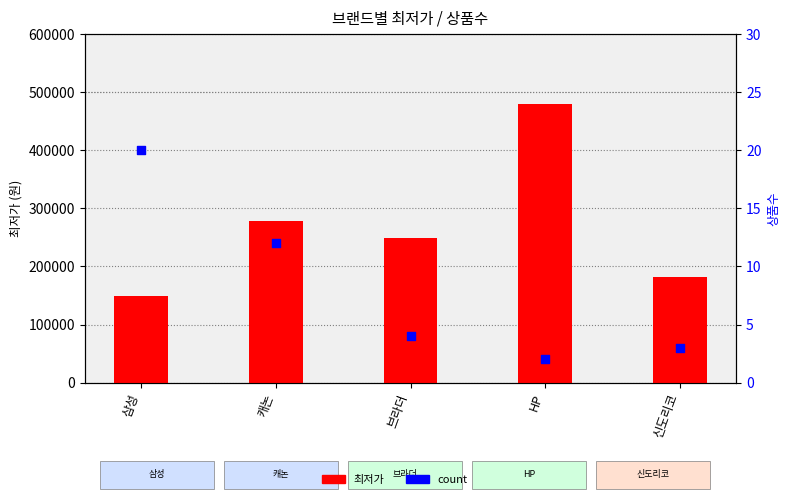

What are all the series names shown in the legend?

최저가, count